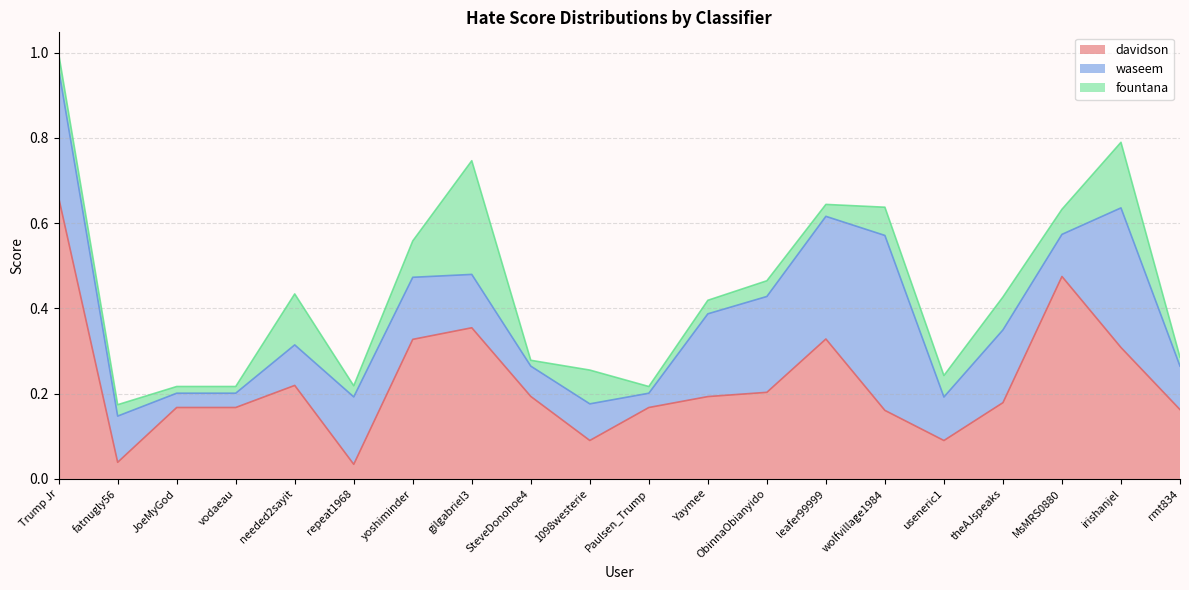

The fountana series shows 0.3 at irishanjel. True or false?

False